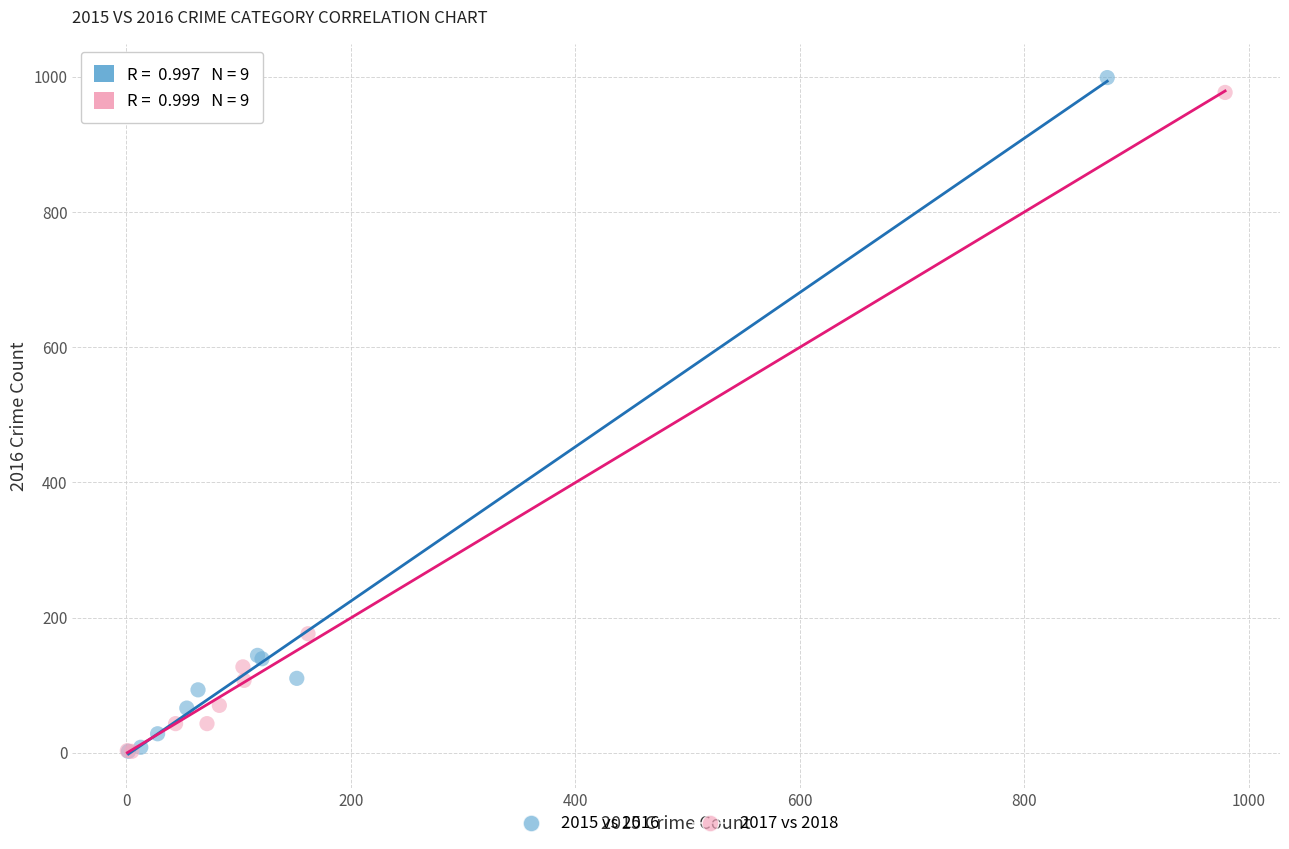

Which series has the widest spread of Y values?

2015 vs 2016